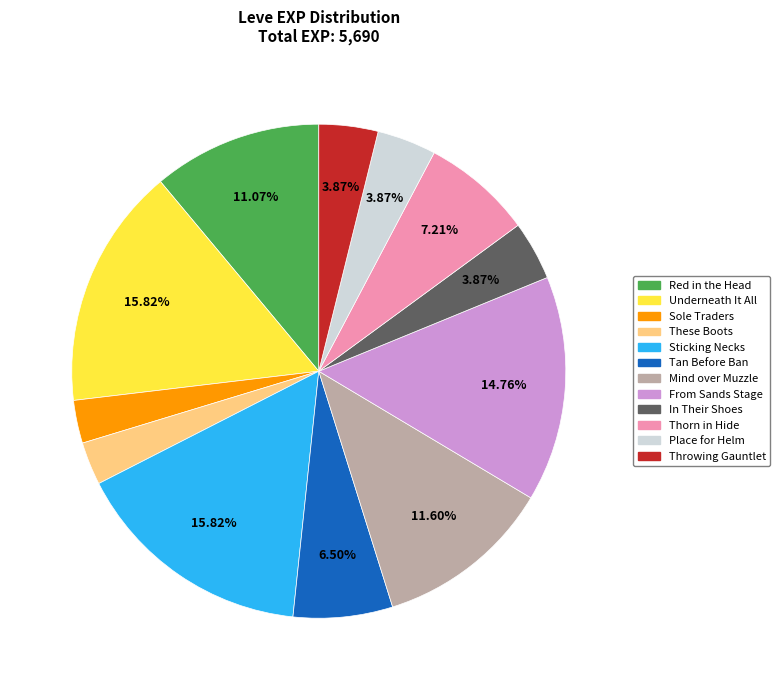

How many slices are in this pie chart?

12